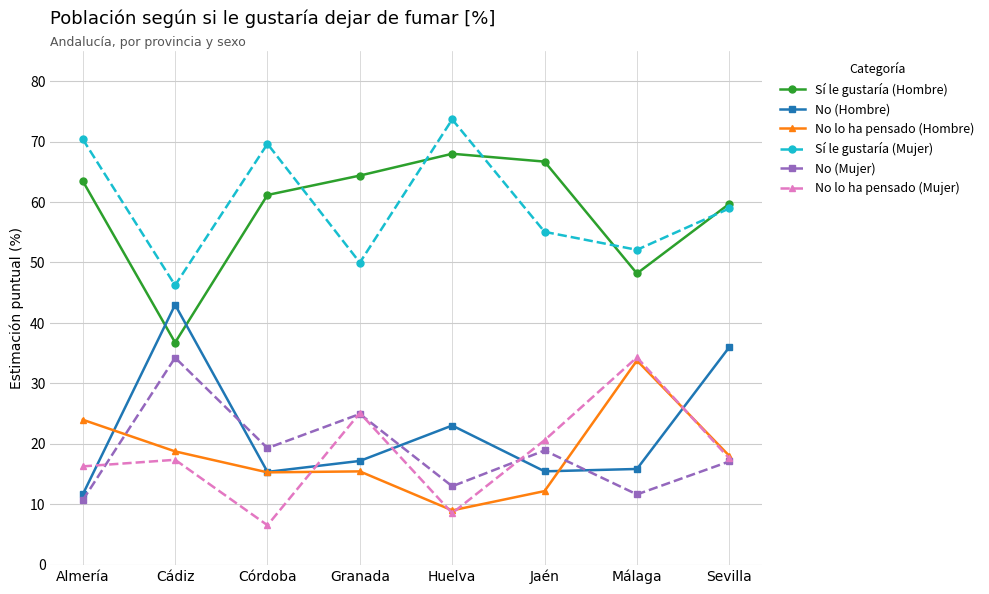

How many data points in Sí le gustaría (Hombre) are less than 63?

4